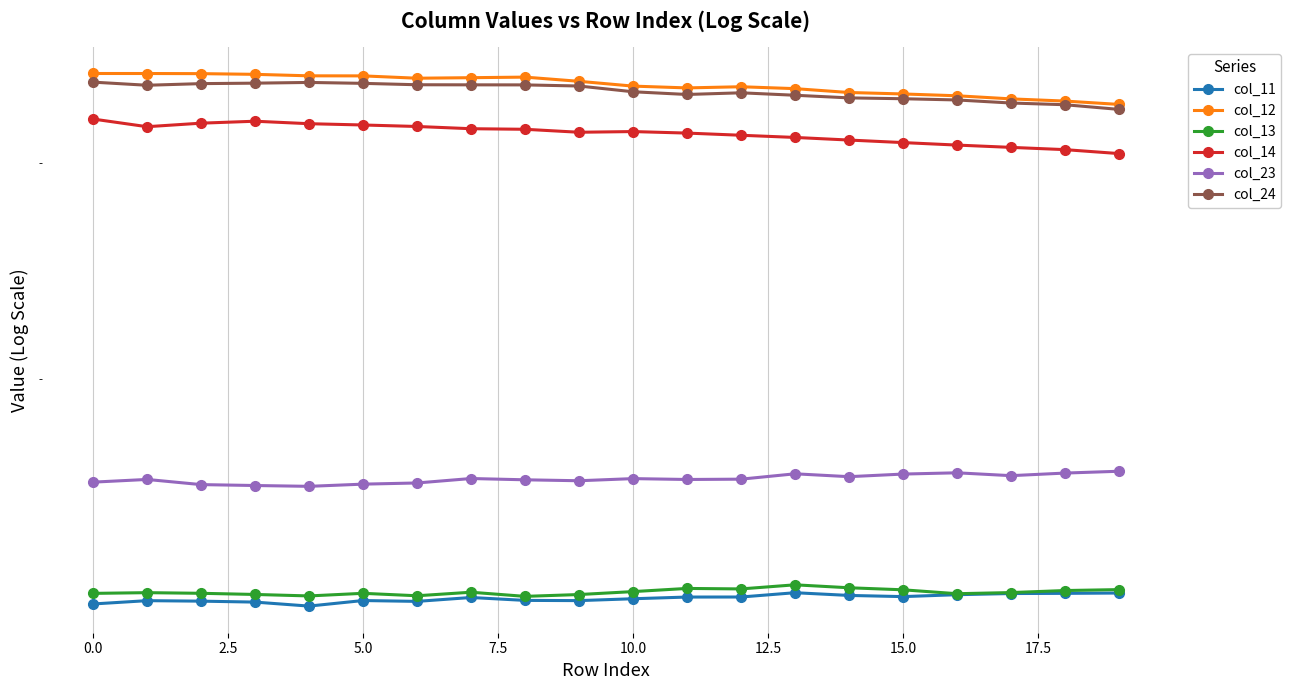

What is the sum of the col_24 values at 5.0 and 12?

691.0